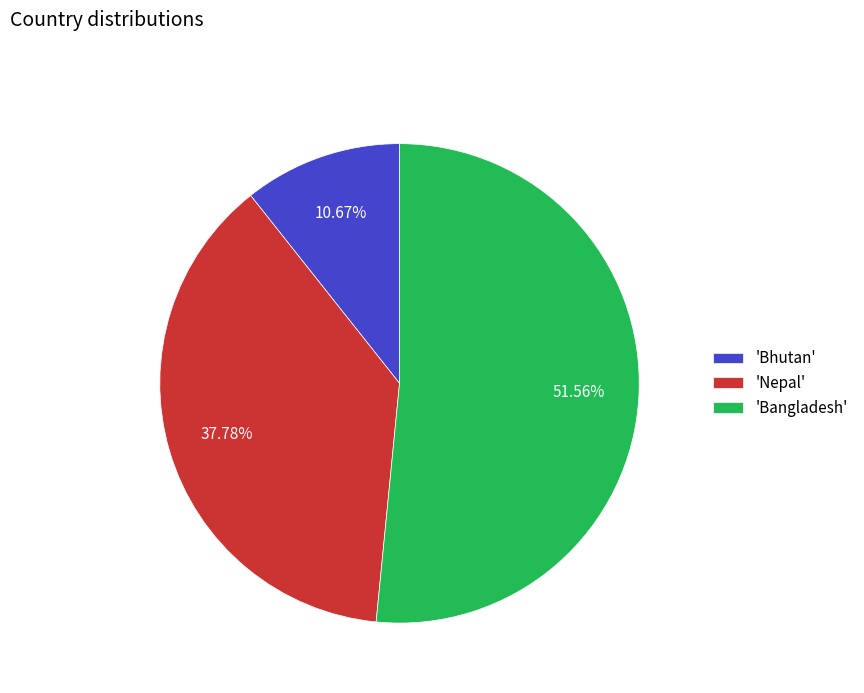

Combined, do 'Bhutan' and 'Bangladesh' account for over 50%?

Yes